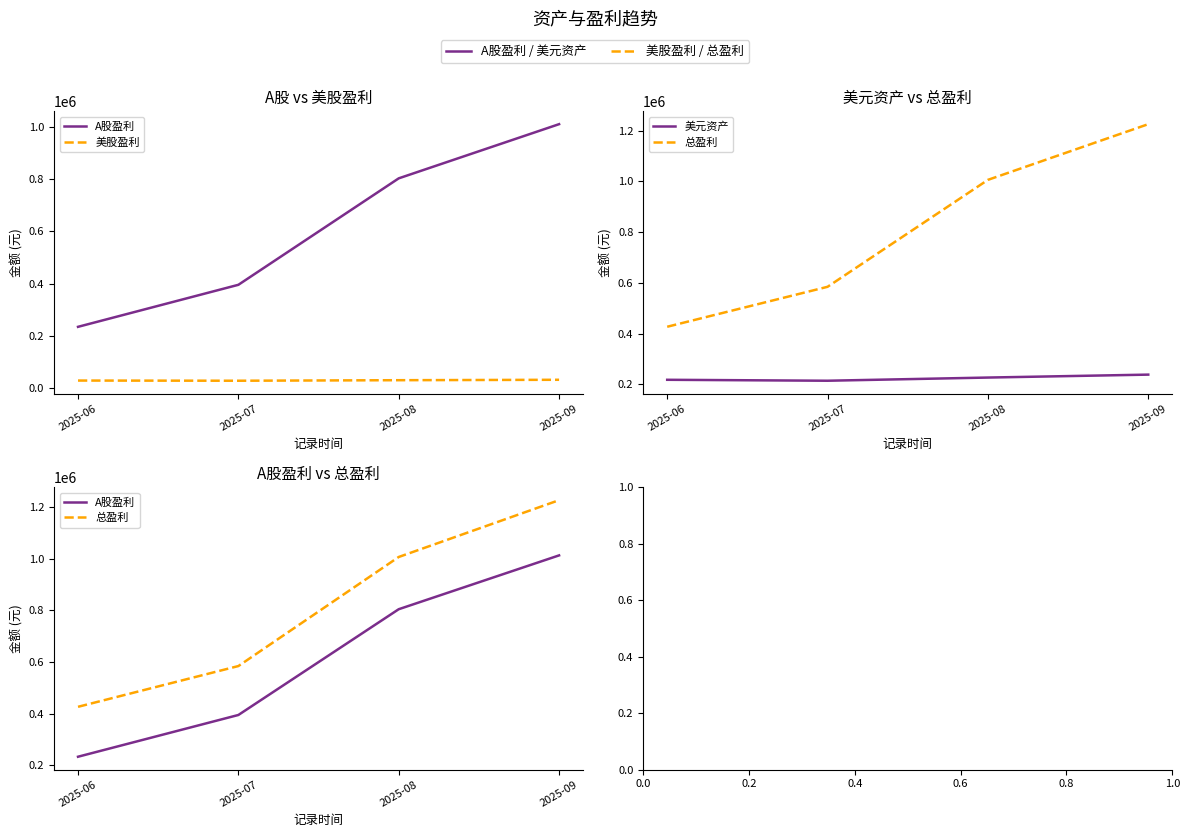

What is the difference between the highest and lowest values at 2025-09?

1196079.6